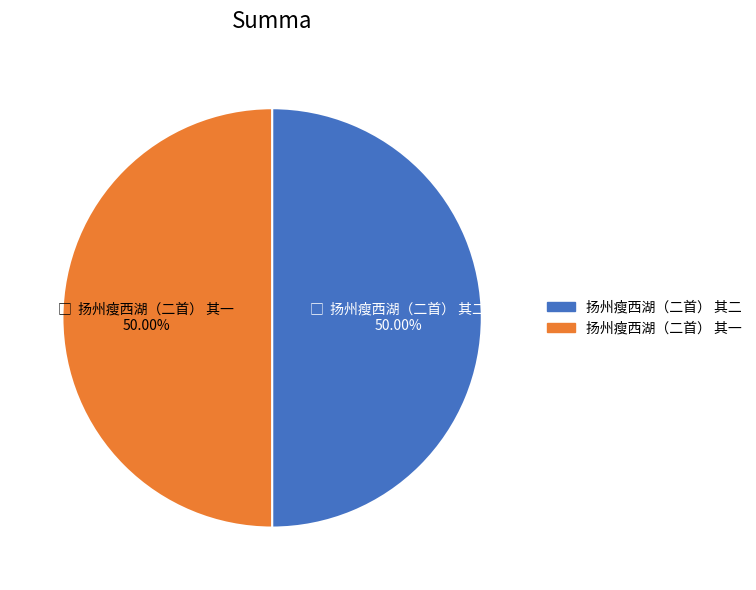

What percentage do 扬州瘦西湖（二首） 其一 and 扬州瘦西湖（二首） 其二 together represent?

100.0%